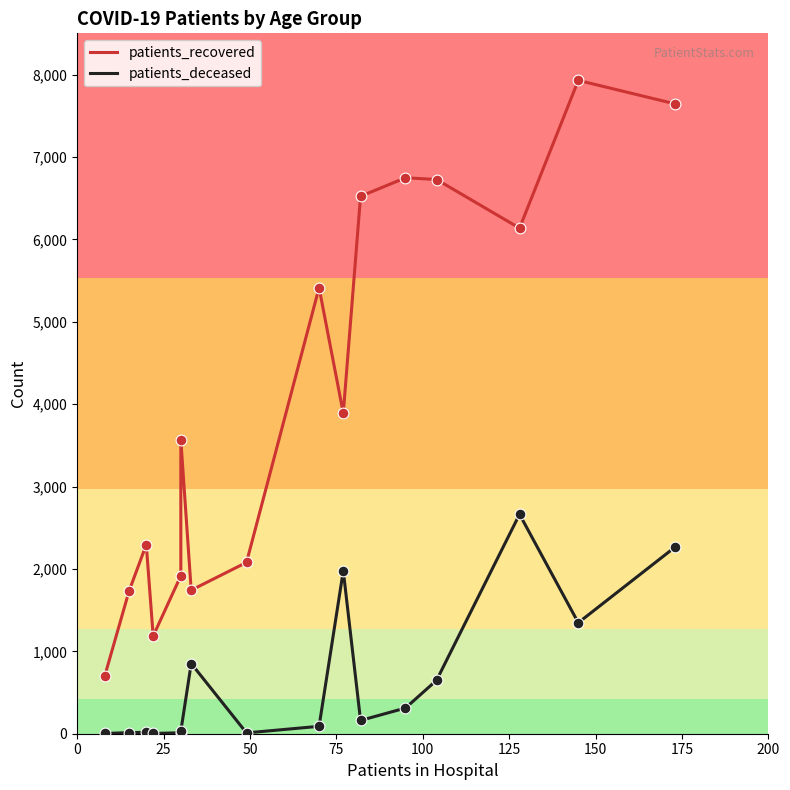

Which series contains the highest Y value?

patients_recovered